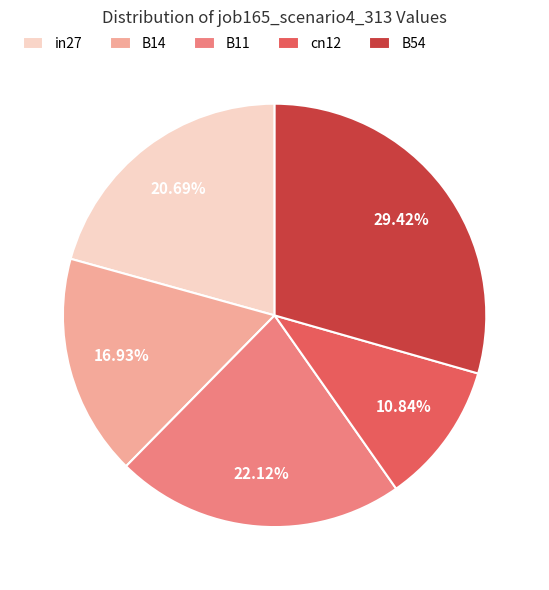

To the nearest percent, what portion does in27 represent?

21%